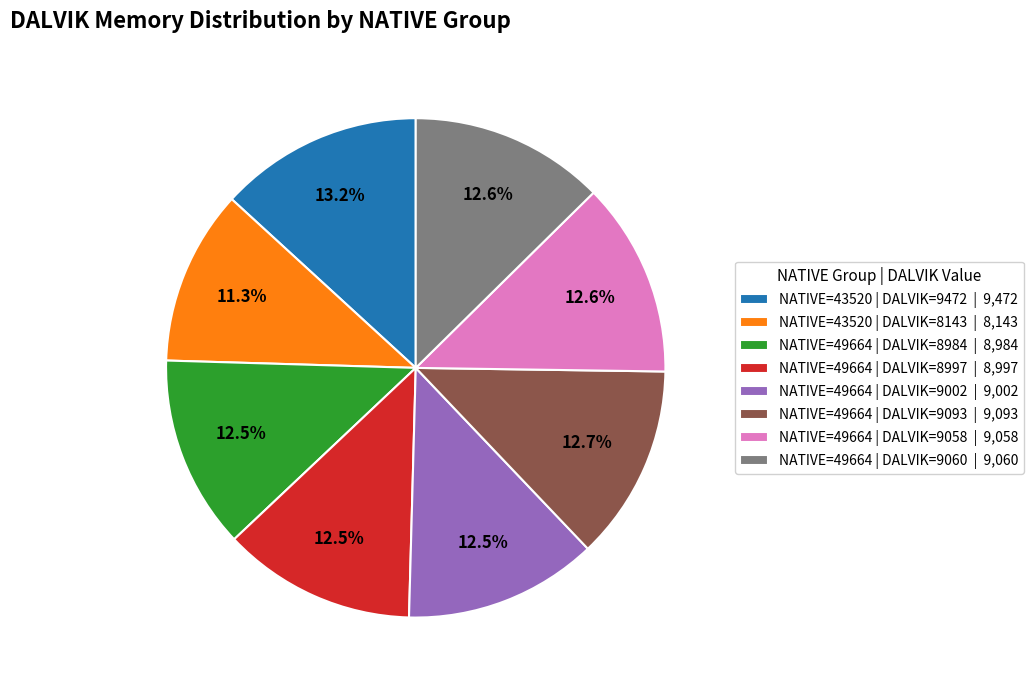

Which slice is the smallest?

NATIVE=43520 | DALVIK=8143 | 8,143